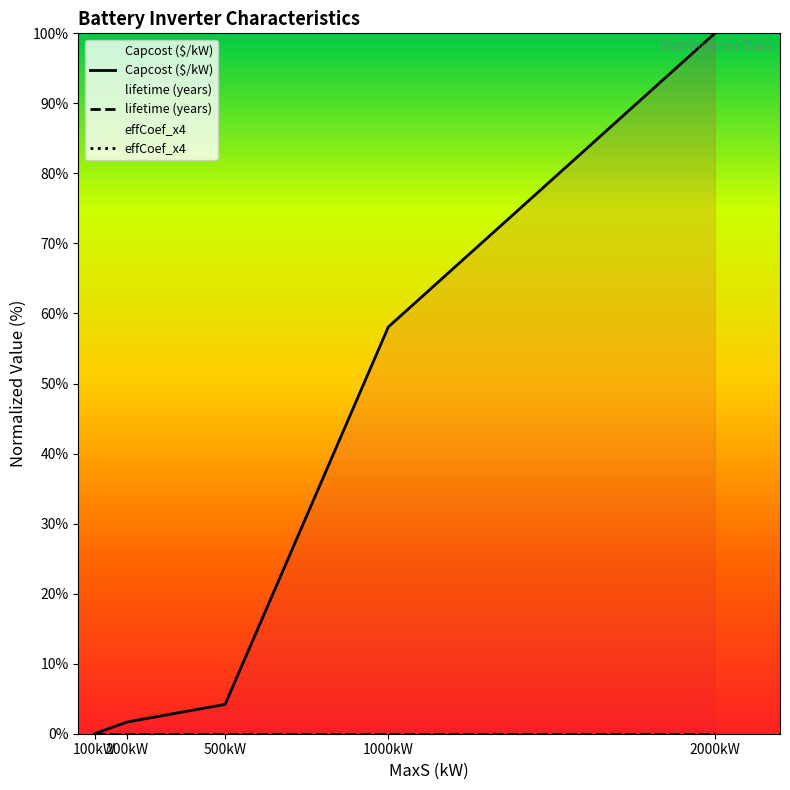

How many categories are shown in the chart?

5